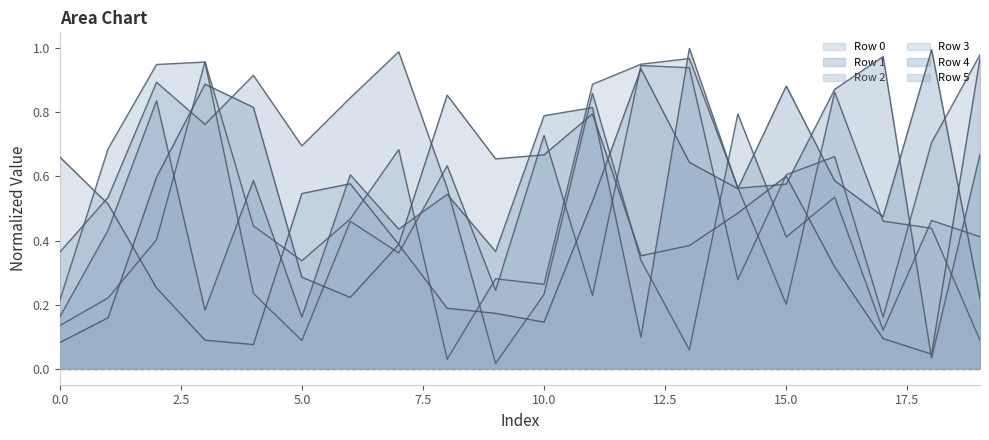

What is the average value of the Row 0 series?

0.5